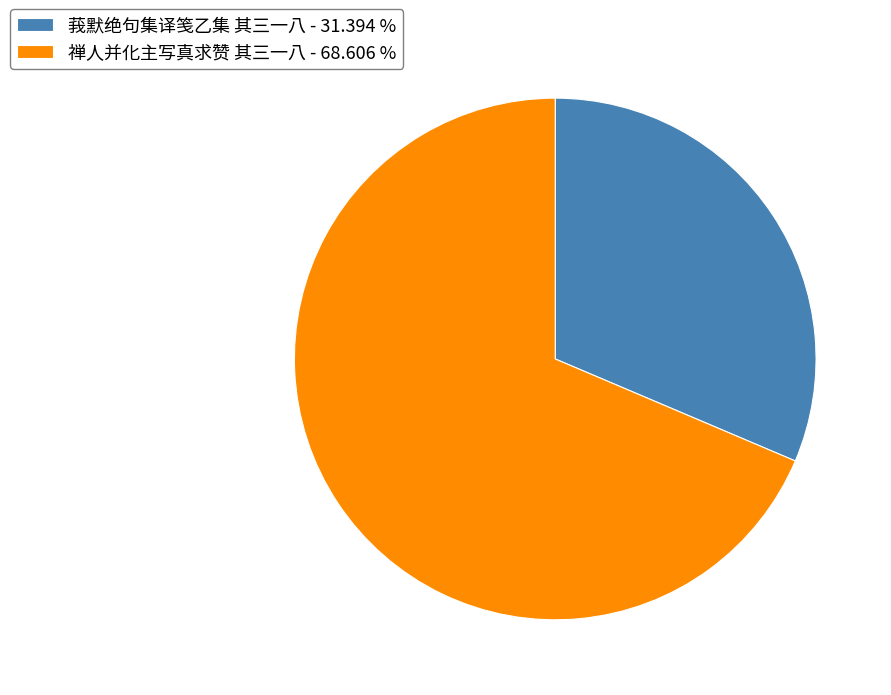

Does 莪默绝句集译笺乙集 其三一八 represent more than half of the total?

No